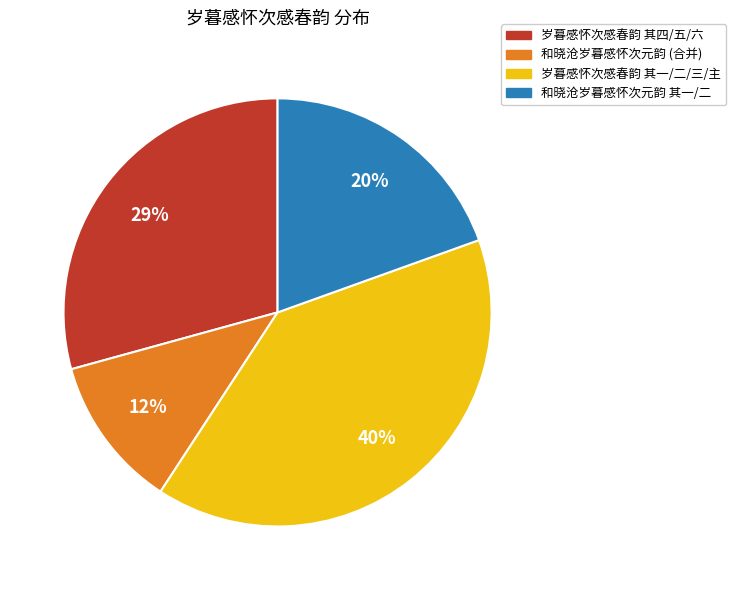

Which has a higher value, 岁暮感怀次感春韵 其四/五/六 or 和晓沧岁暮感怀次元韵 (合并)?

岁暮感怀次感春韵 其四/五/六